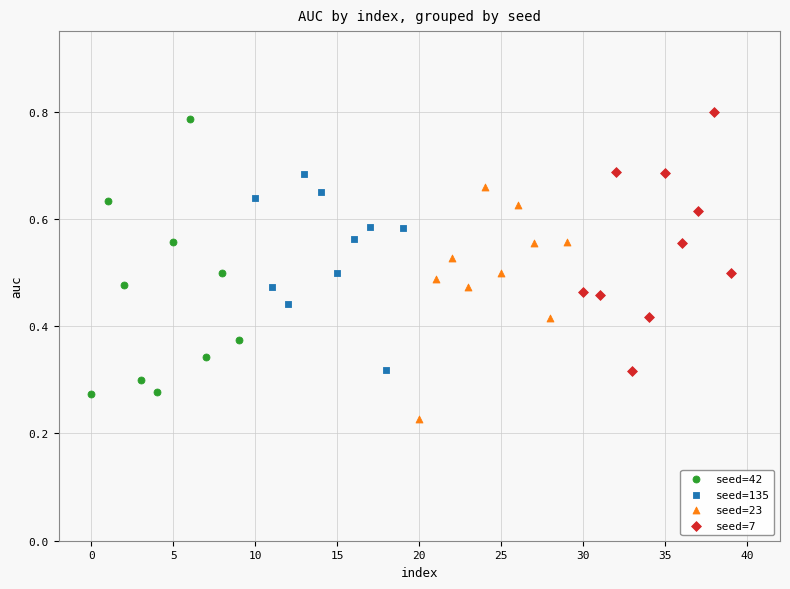

Which series reaches the maximum Y coordinate?

seed=7